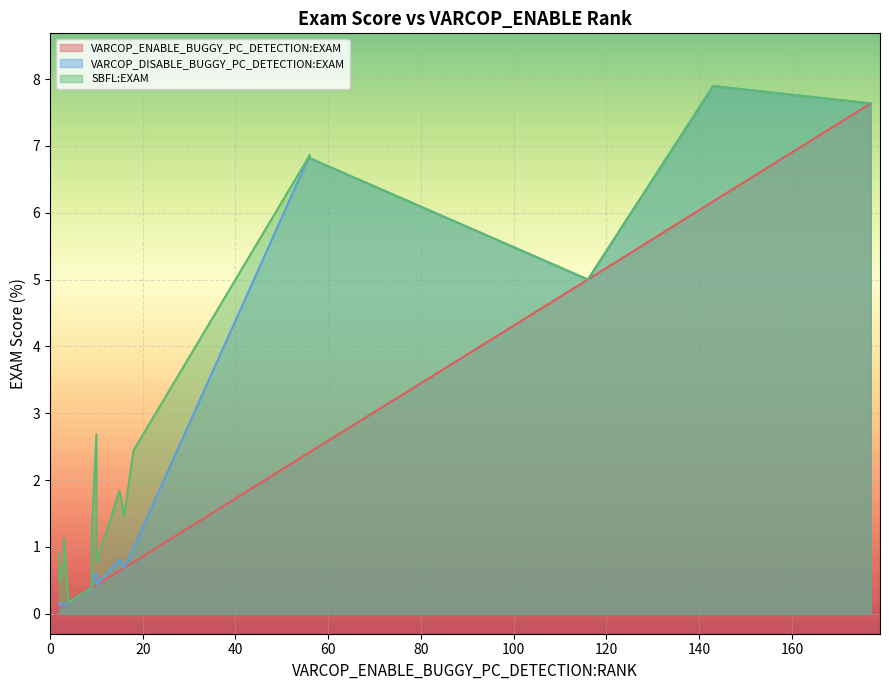

How many distinct data groups are displayed?

3